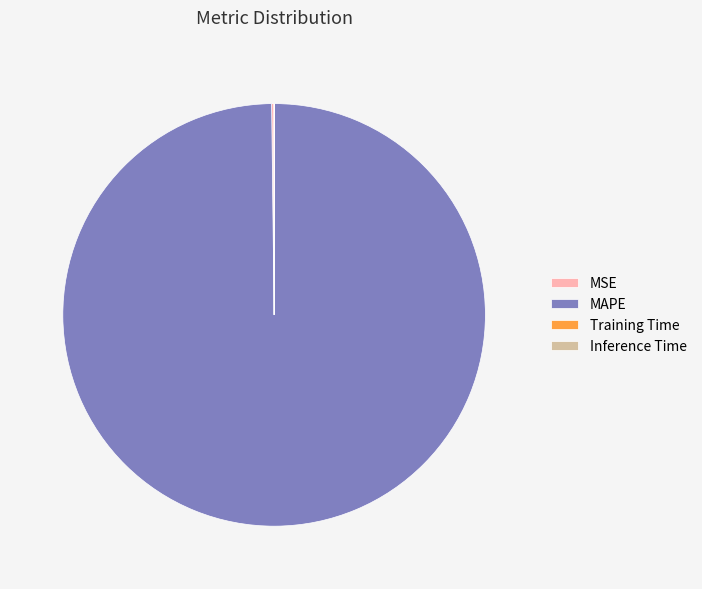

Does any single category account for the majority?

Yes